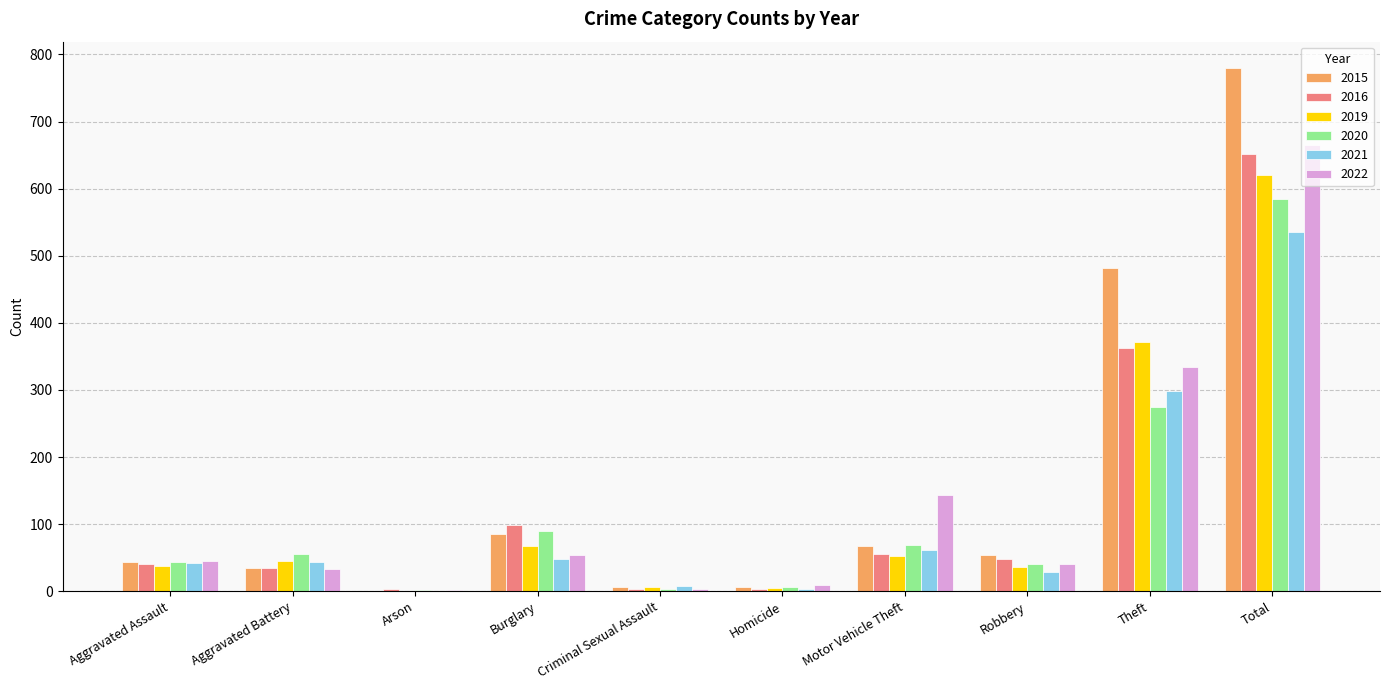

Which category has the highest value across all series?

Total